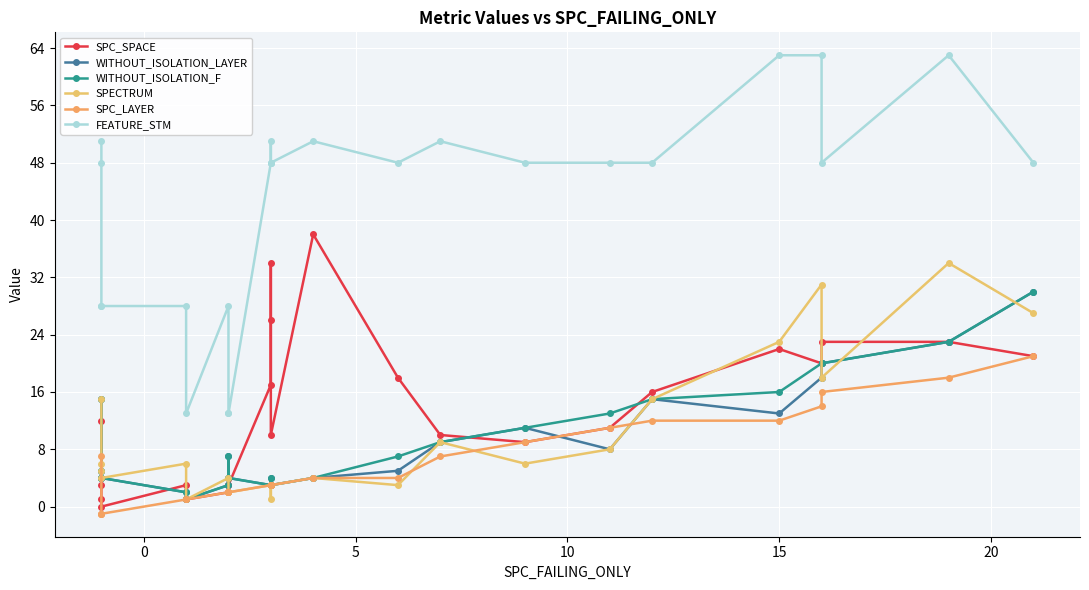

True or false: FEATURE_STM and WITHOUT_ISOLATION_LAYER intersect in this chart.

False